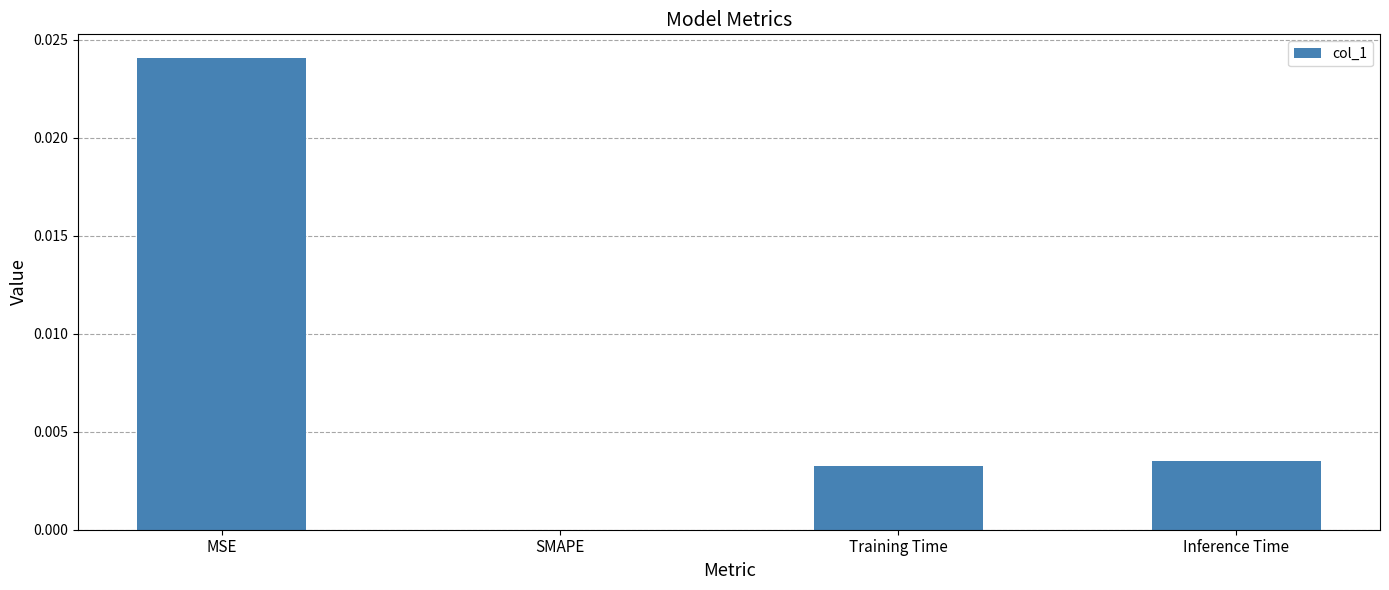

Are the bars horizontal?

No